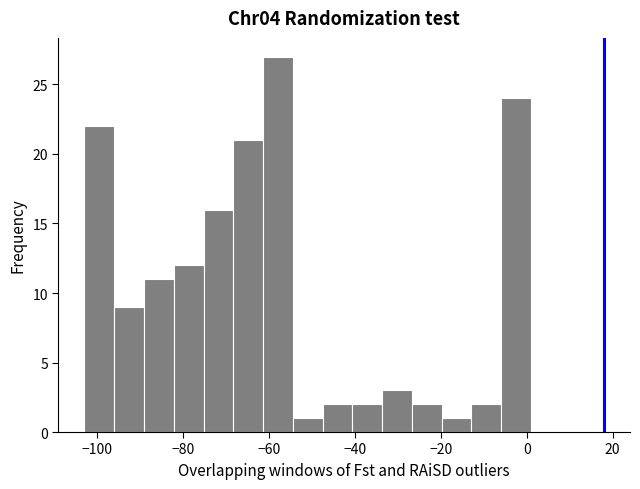

Around what value on the x-axis is the tallest bar? Give the approximate position of its centre, as read against the axis.

-58